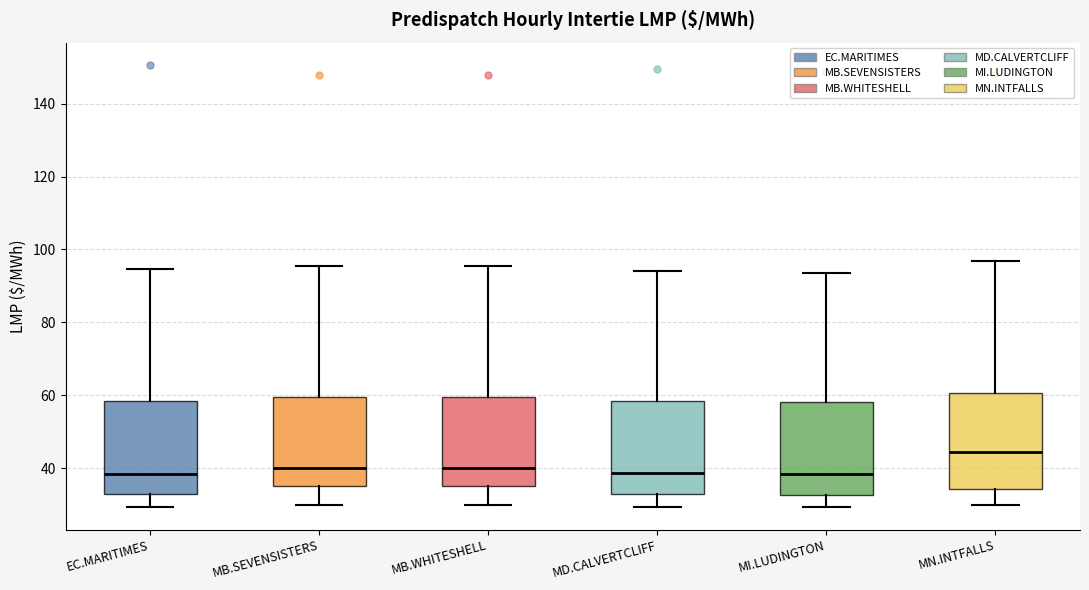

Reading left to right, read every box against the y-axis: the position of its median line, the range the box covers, and the ends of its whiskers. The values are not printed on the chart, so give them approximately, as read against the axis.

EC.MARITIMES: median 38, box 32 to 58, whiskers 30 to 94
MB.SEVENSISTERS: median 40, box 36 to 60, whiskers 30 to 96
MB.WHITESHELL: median 40, box 36 to 60, whiskers 30 to 96
MD.CALVERTCLIFF: median 38, box 32 to 58, whiskers 30 to 94
MI.LUDINGTON: median 38, box 32 to 58, whiskers 30 to 94
MN.INTFALLS: median 44, box 34 to 60, whiskers 30 to 96